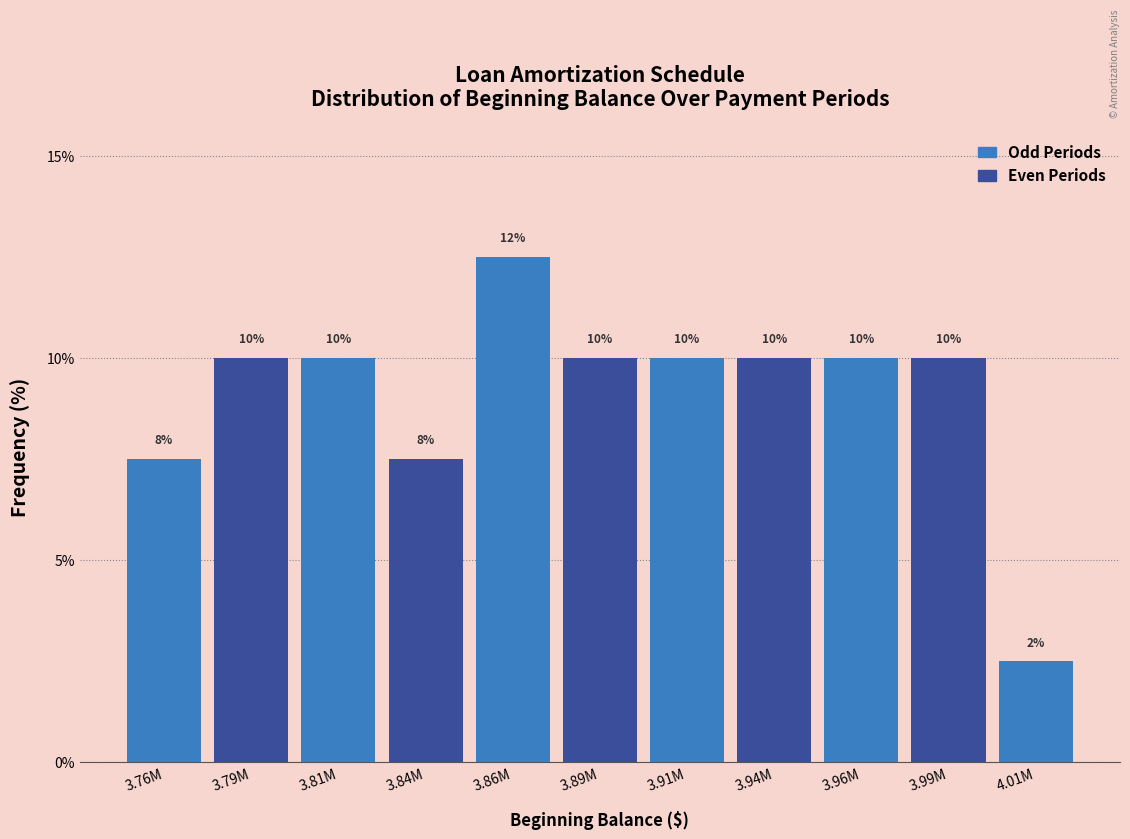

What is the smallest value displayed?

2.5